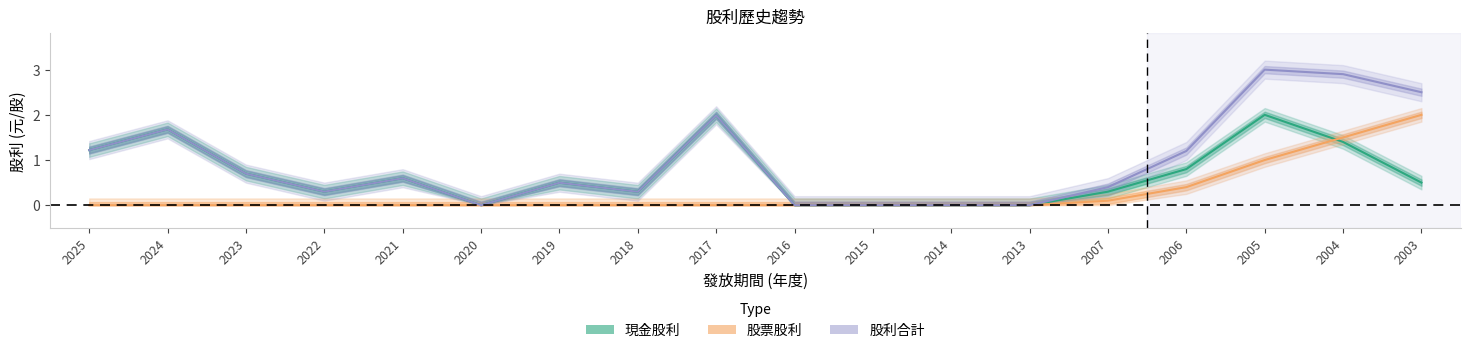

Is this an area chart (filled region under the line)?

No